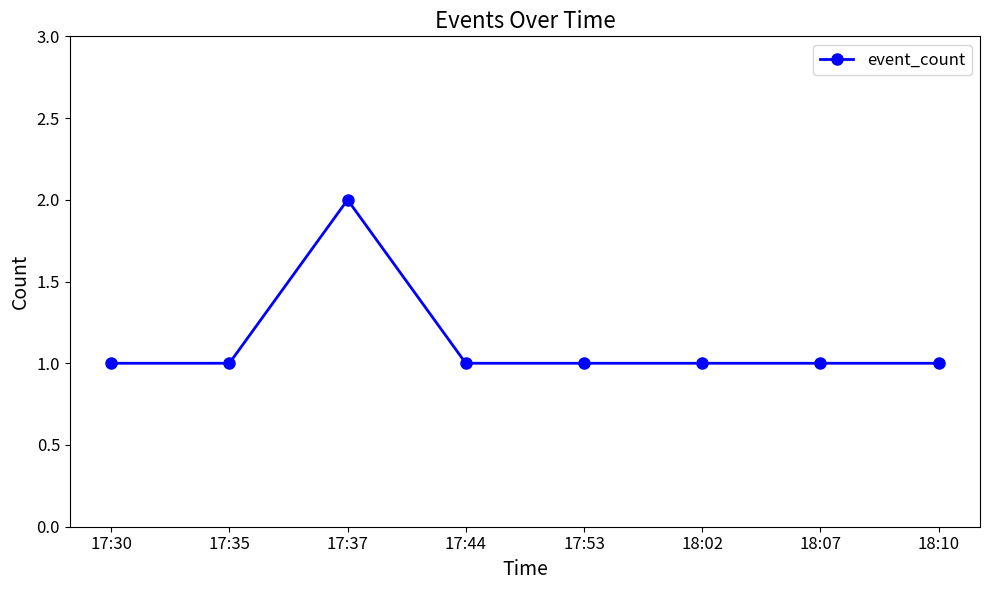

What is the ratio of the value at 17:44 to the value at 18:10?

1.0